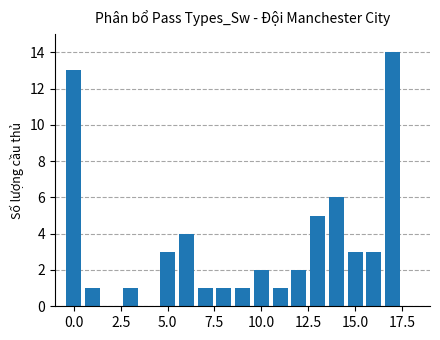

What is the maximum value shown in the chart?

14